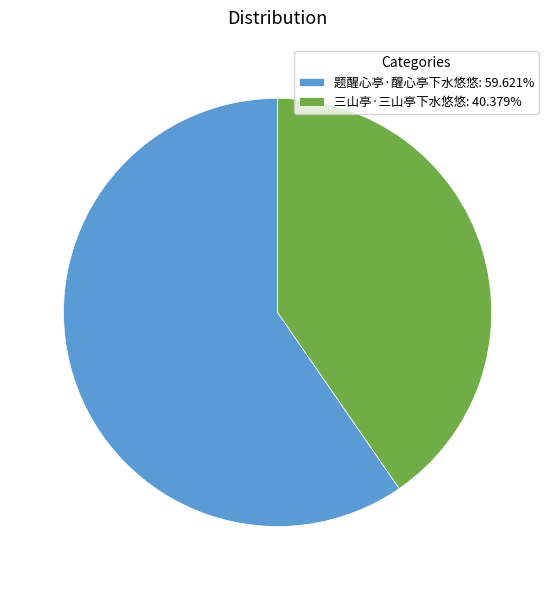

How many segments does this pie chart have?

2